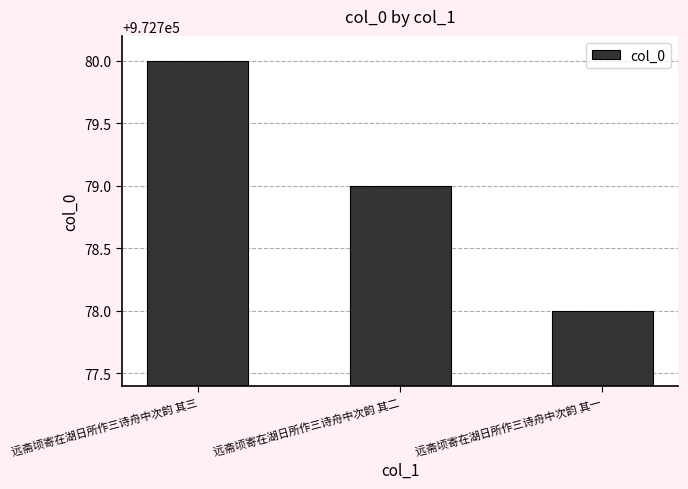

Rank the categories by value from lowest to highest.

远斋顷寄在湖日所作三诗舟中次韵 其一, 远斋顷寄在湖日所作三诗舟中次韵 其二, 远斋顷寄在湖日所作三诗舟中次韵 其三